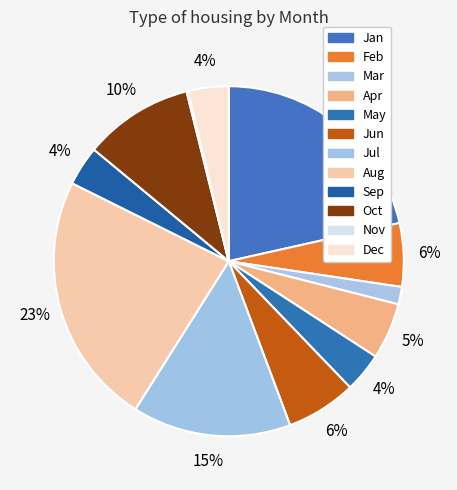

True or false: Nov accounts for 1% of the total.

False